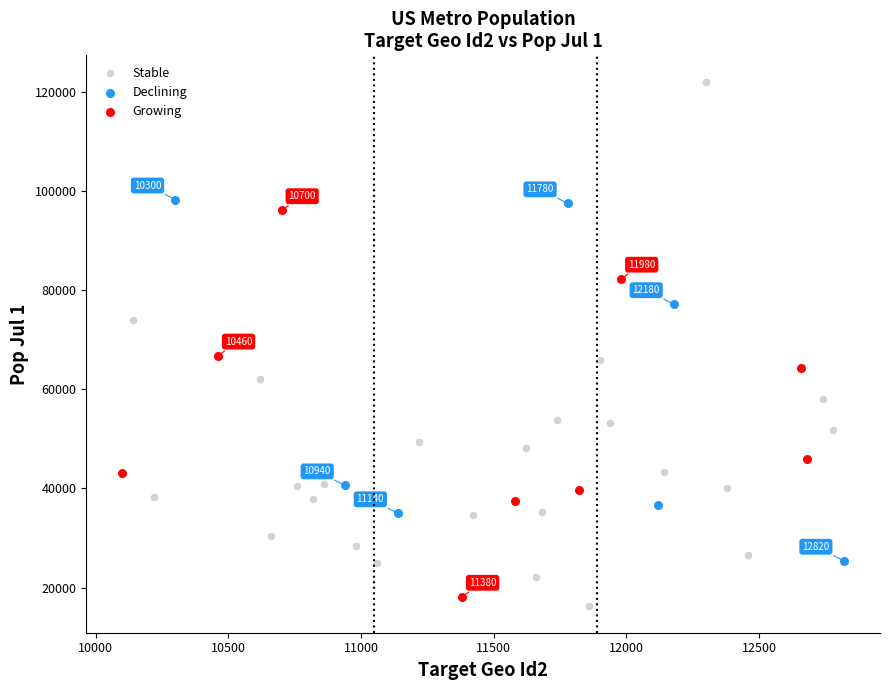

Which series reaches the maximum Y coordinate?

Stable